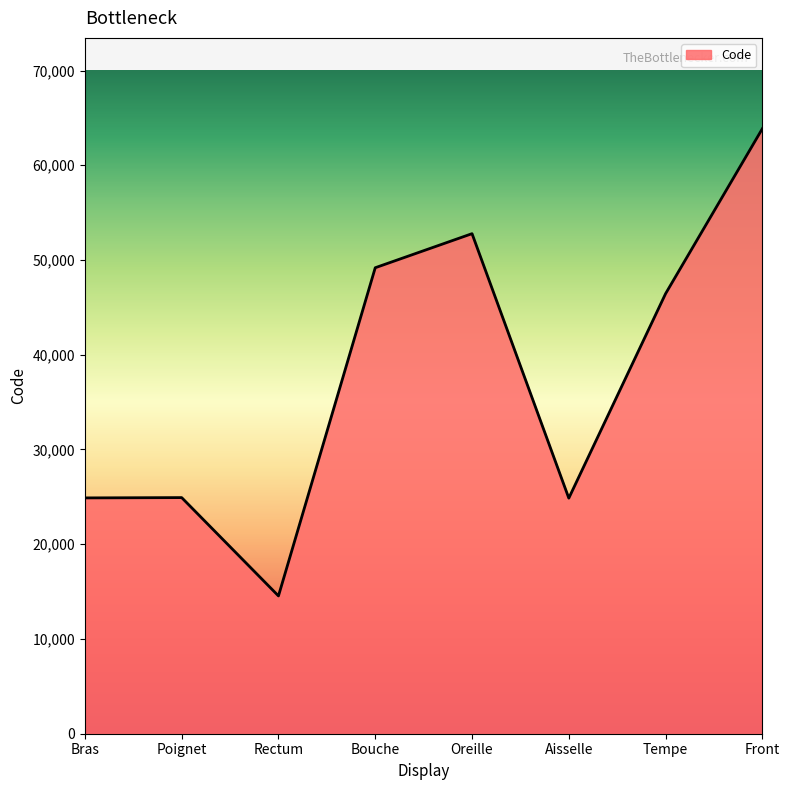

The chart shows a value of 82179 at Tempe. True or false?

False